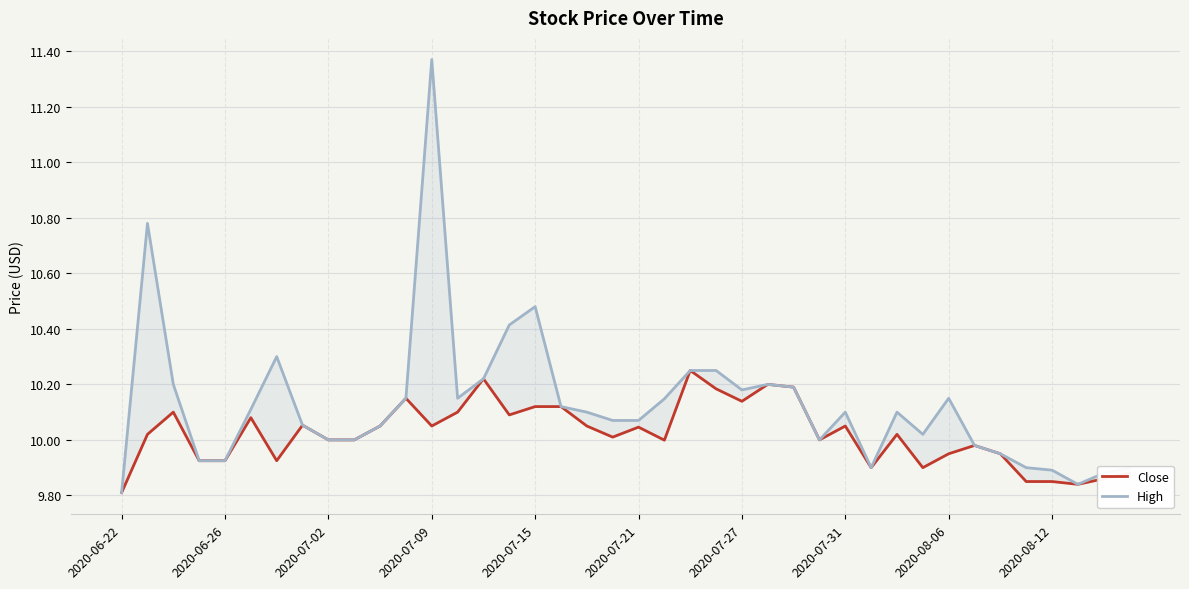

True or false: Close has a value of 10.1 at 13.

True